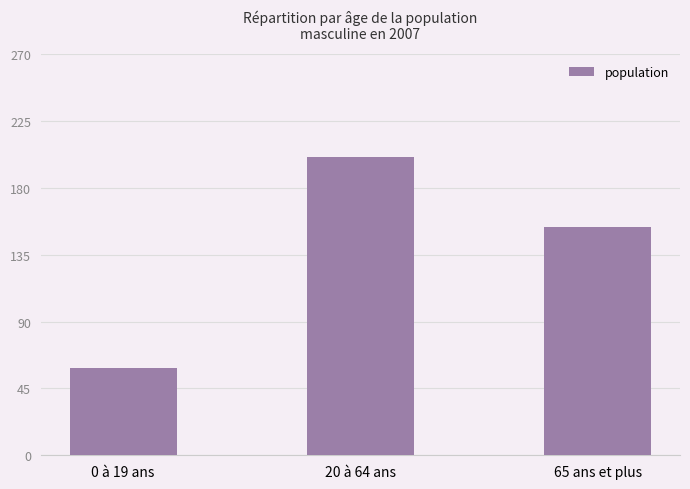

What value does the data have at 65 ans et plus, to the nearest 50?

150